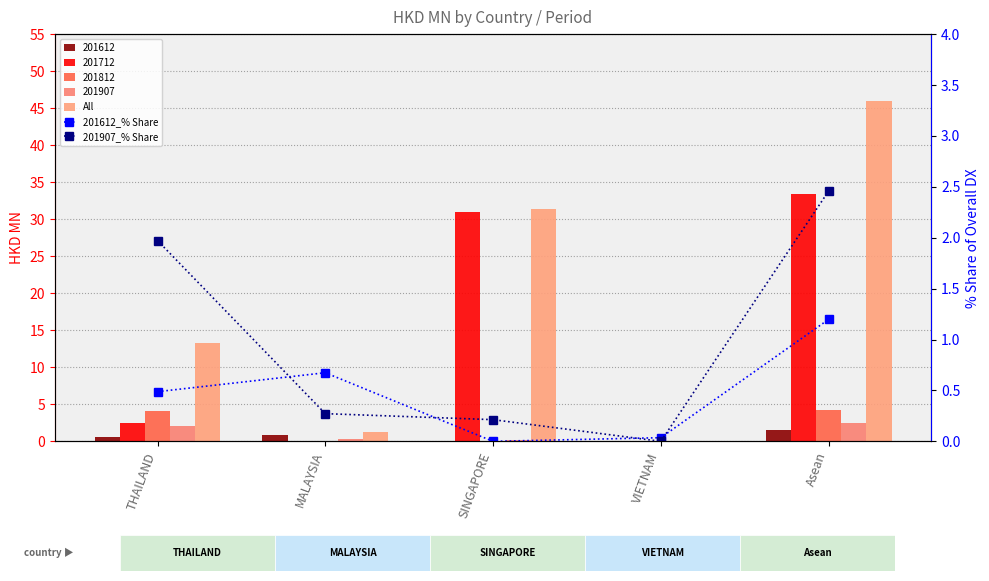

Between Asean and VIETNAM, which is larger?

Asean